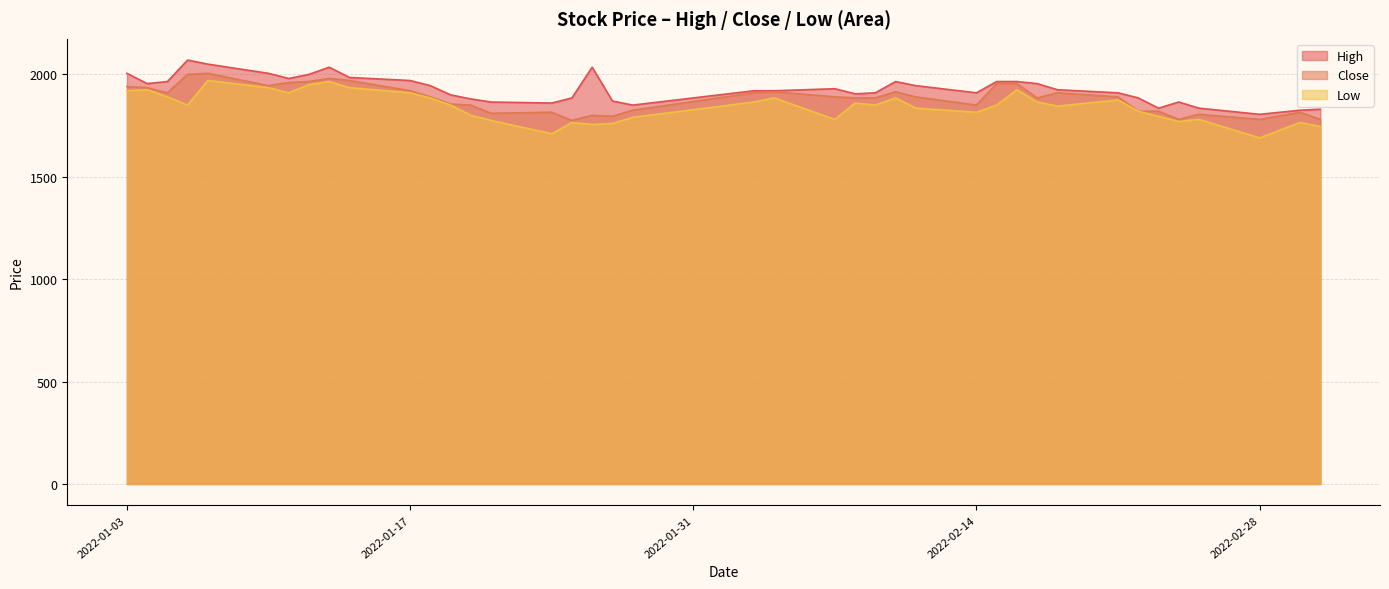

What is the highest value of the High series?

2070